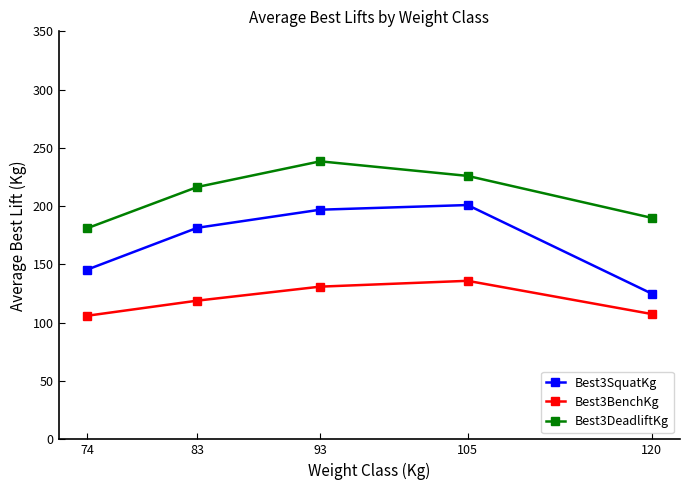

True or false: Best3BenchKg and Best3DeadliftKg cross at least once.

False